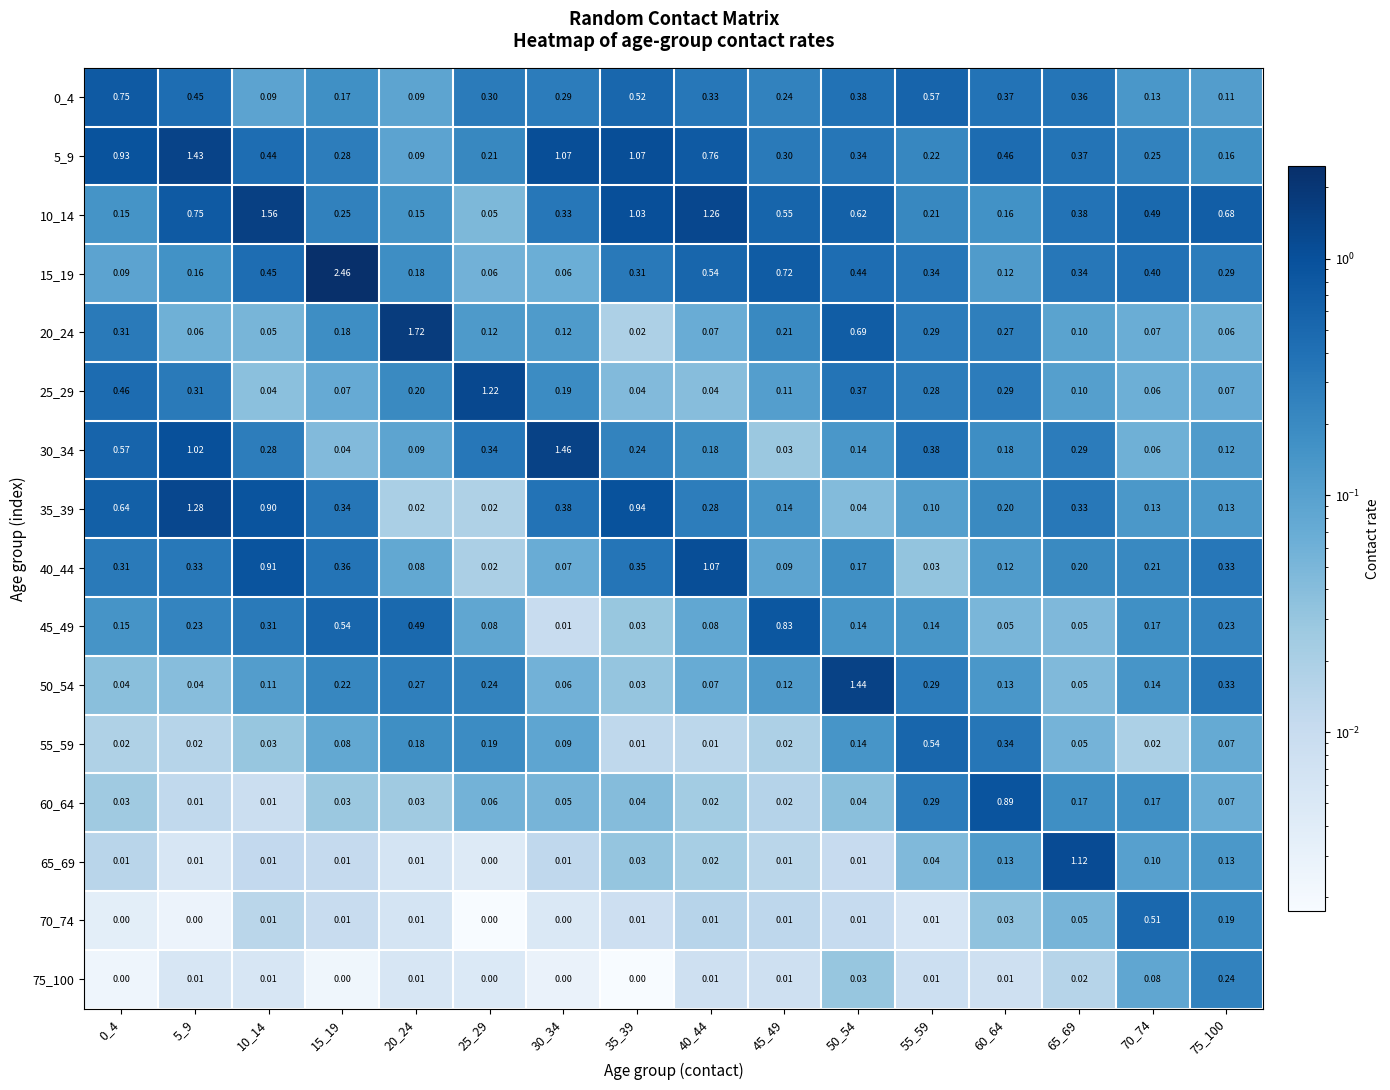

What is the spread (max minus min) of values at 45_49?

0.8